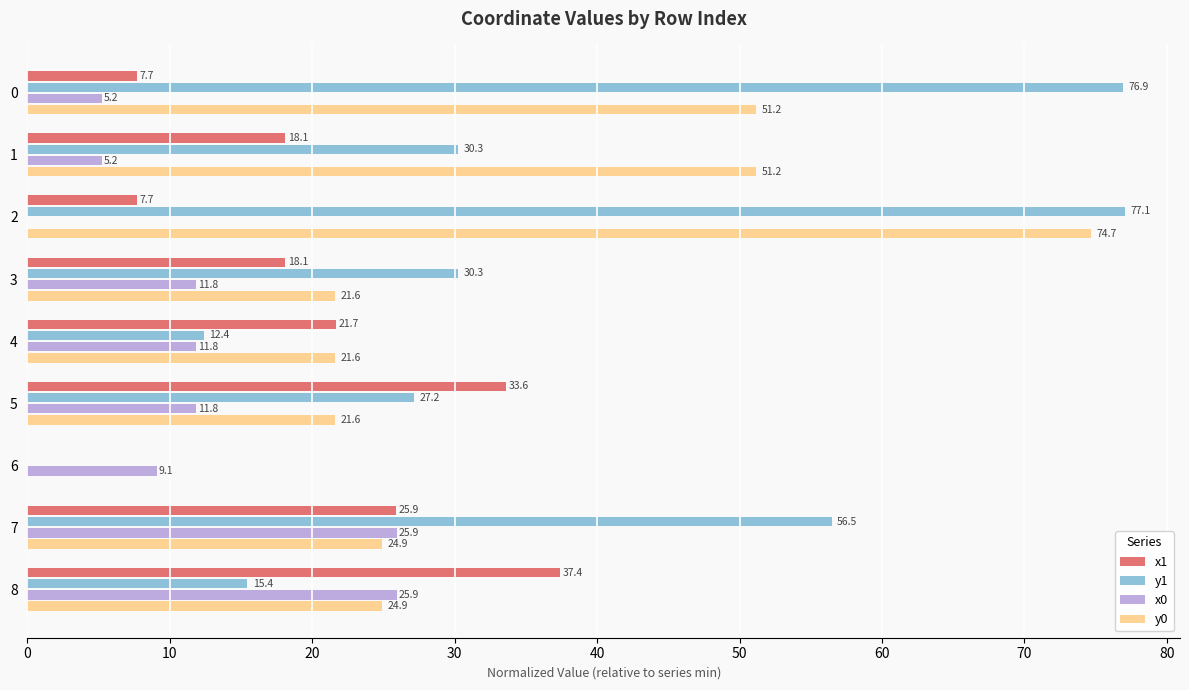

Which series has the largest range (max minus min)?

y1